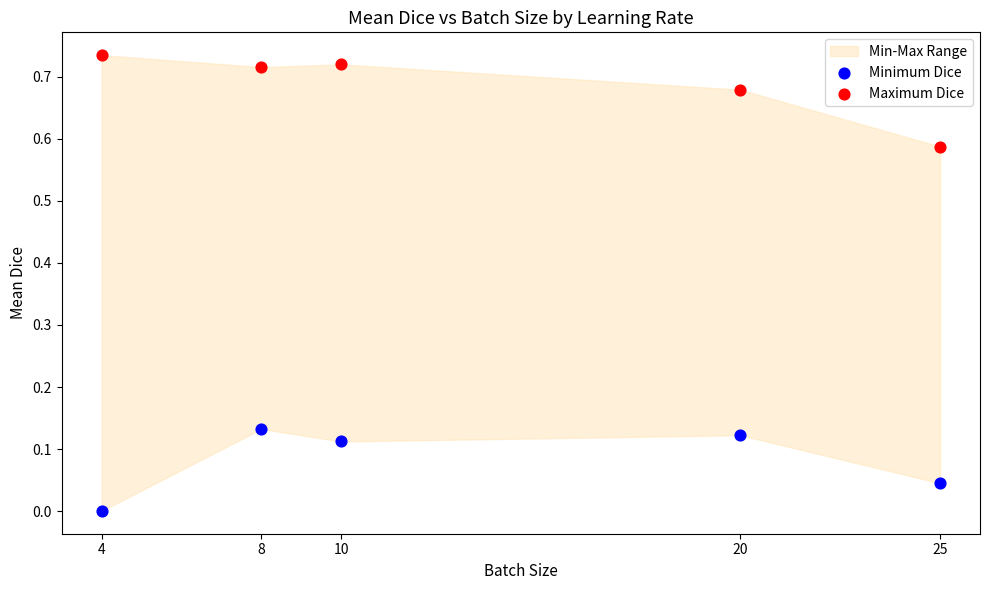

At how many categories does at least one series exceed 0?

5